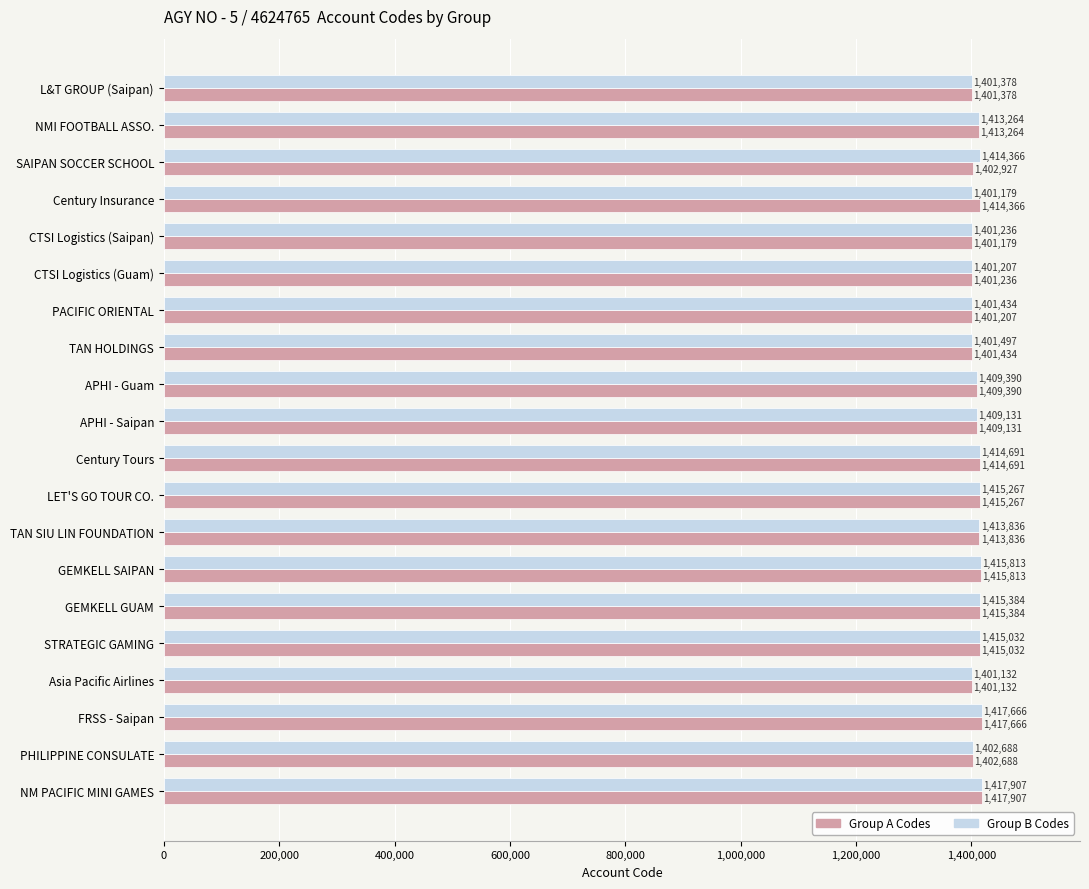

What is the difference between the highest and lowest values at Century Insurance?

13187